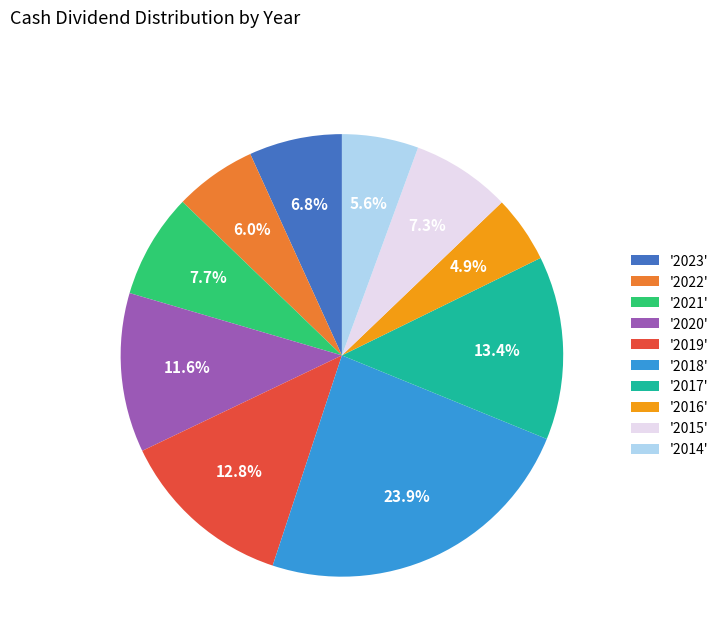

How much of the chart is everything except '2016'?

95.1%